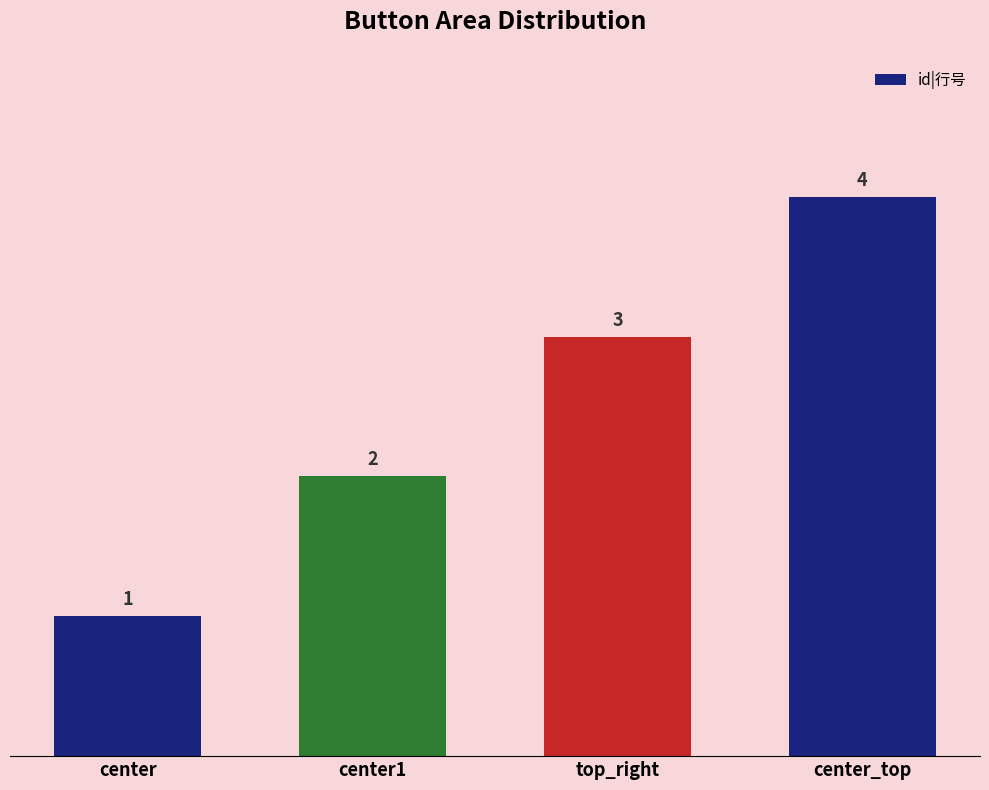

What is the greatest value displayed?

4